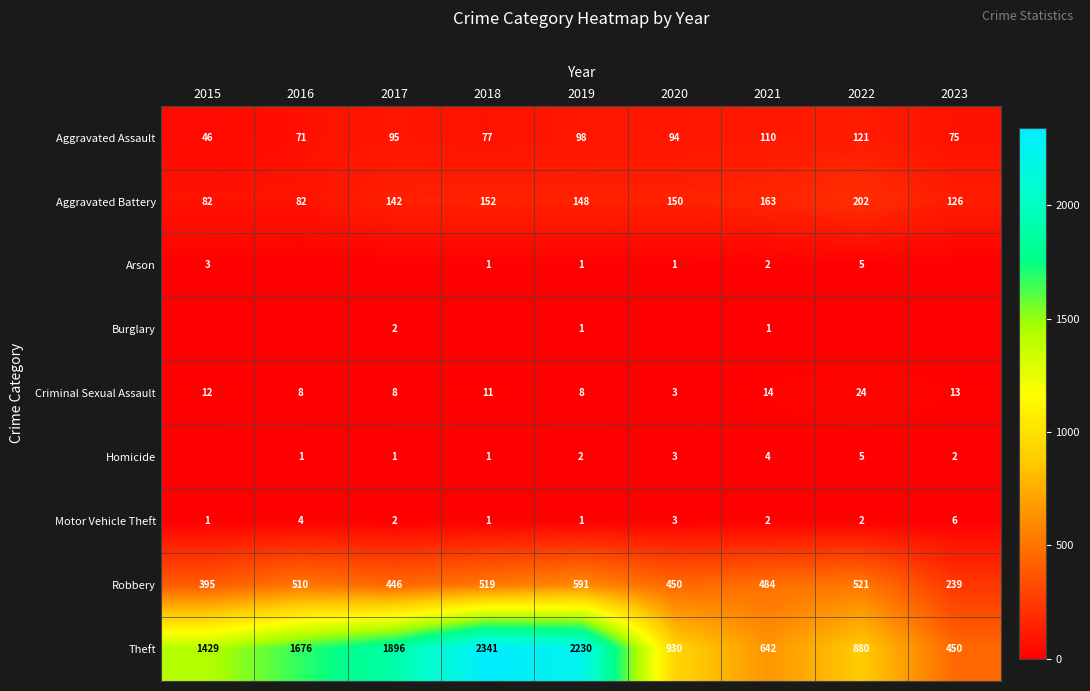

What value does the Aggravated Assault series have at 2019, to the nearest 10?

100